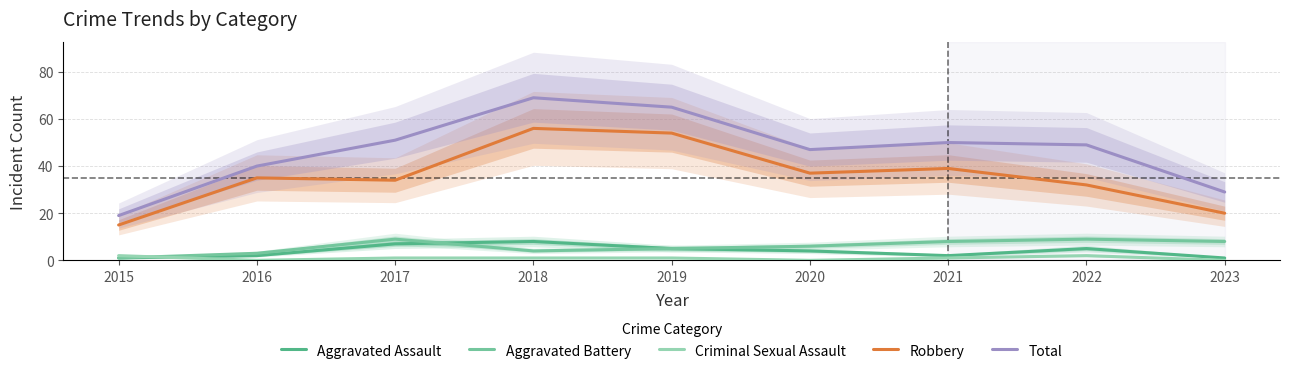

Where is the first local maximum for Aggravated Battery?

2017